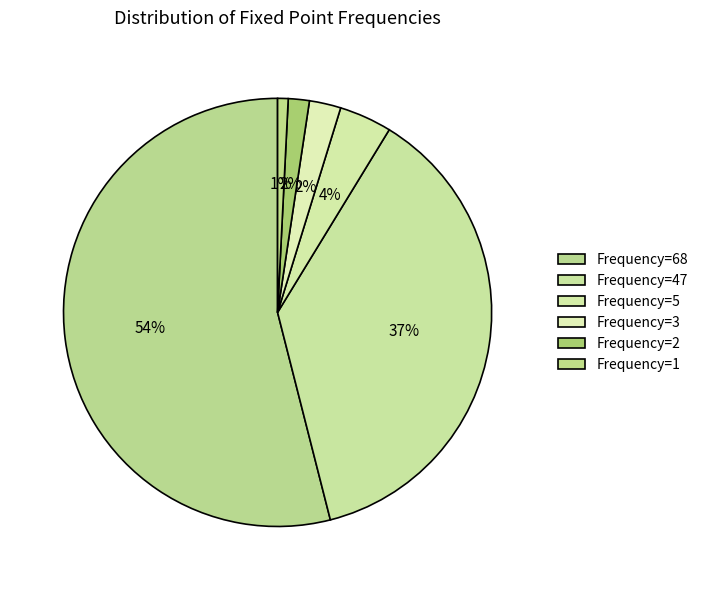

What percentage do Frequency=3 and Frequency=2 together represent?

4.0%